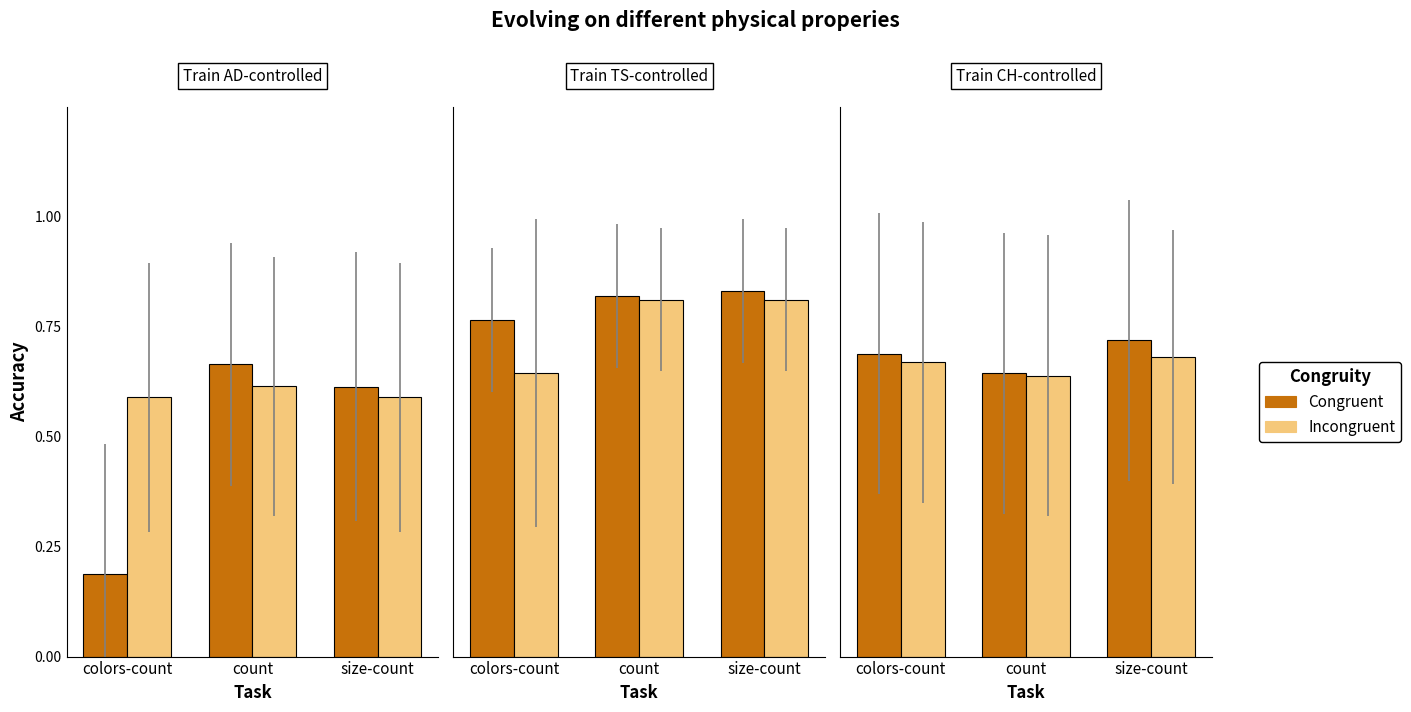

True or false: Congruent has a value of 0.3 at size-count.

False